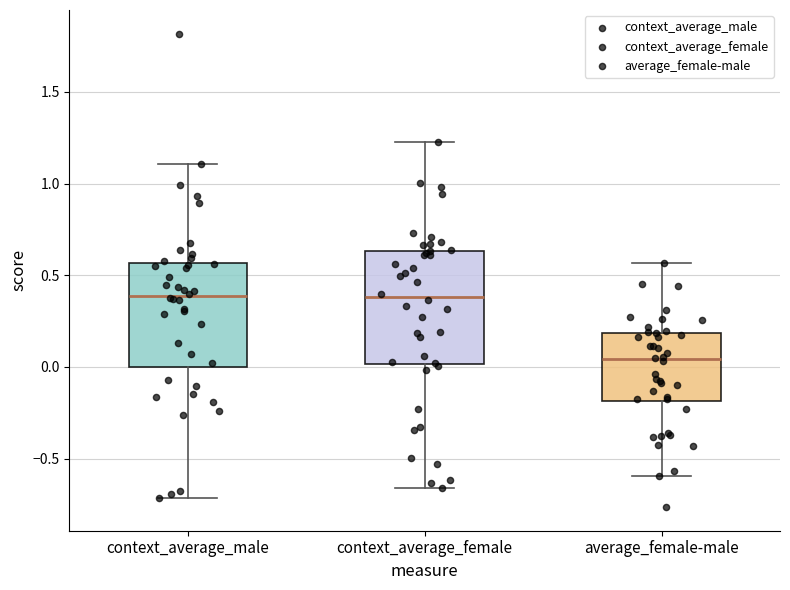

Which box has the lowest median line?

average_female-male